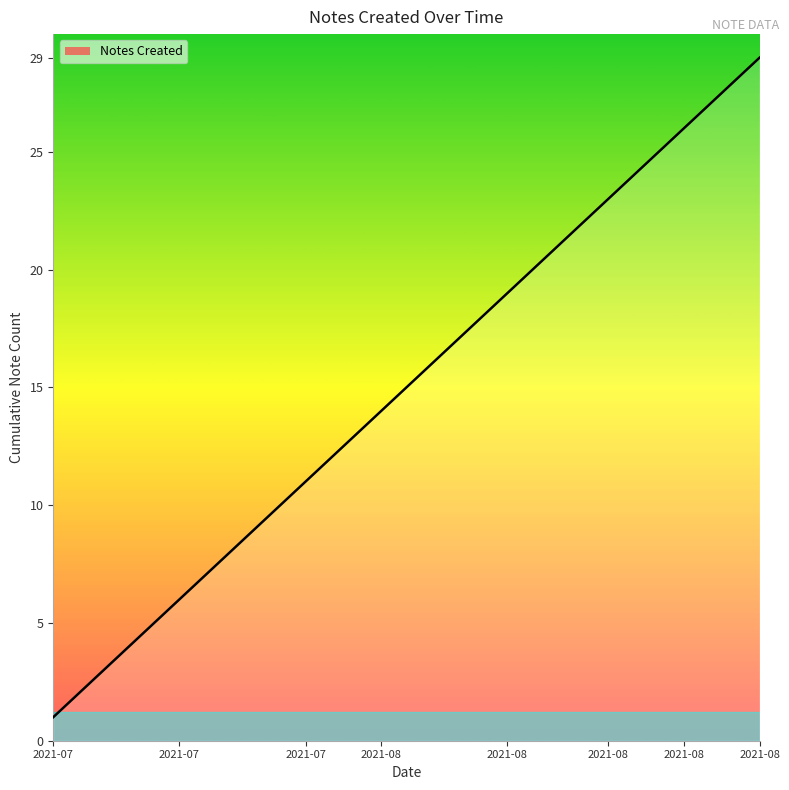

How many lines are shown in the chart?

1